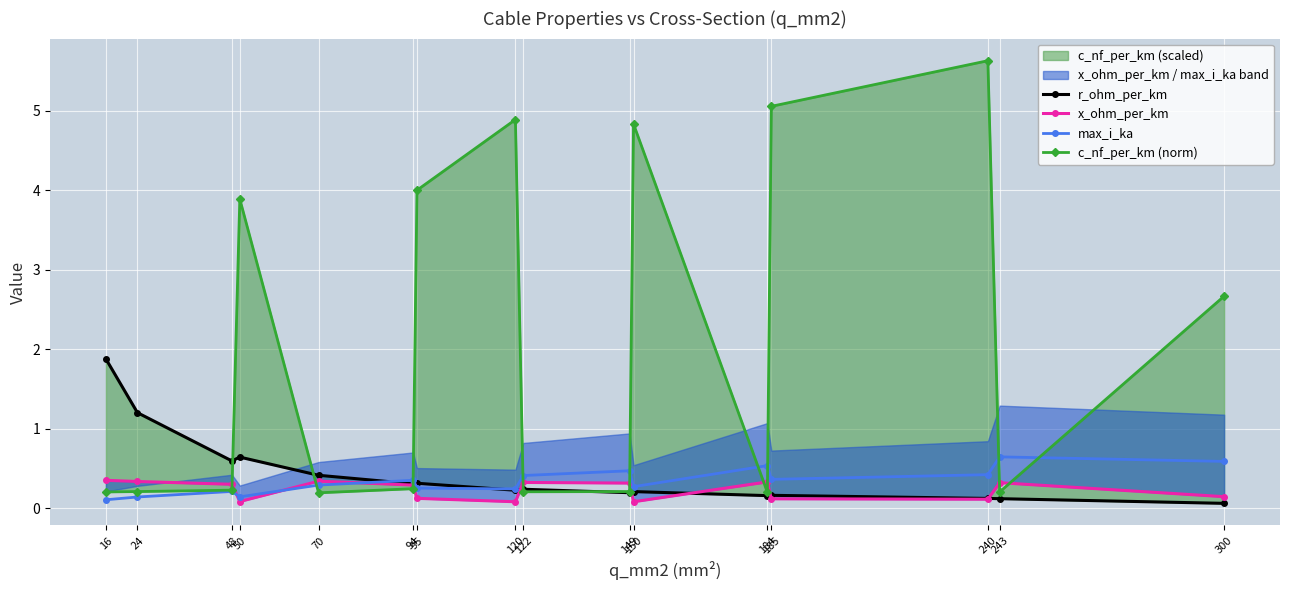

Reading left to right, transcribe all the data shown in this chart.

r_ohm_per_km: 1.9	1.2	0.6	0.6	0.4	0.3	0.3	0.2	0.2	0.2	0.2	0.2	0.2	0.1	0.1	0.1
x_ohm_per_km: 0.3	0.3	0.3	0.1	0.3	0.3	0.1	0.1	0.3	0.3	0.1	0.3	0.1	0.1	0.3	0.1
max_i_ka: 0.1	0.1	0.2	0.1	0.3	0.3	0.3	0.2	0.4	0.5	0.3	0.5	0.4	0.4	0.6	0.6
c_nf_per_km (norm): 0.2	0.2	0.2	3.9	0.2	0.2	4.0	4.9	0.2	0.2	4.8	0.2	5.1	5.6	0.2	2.7